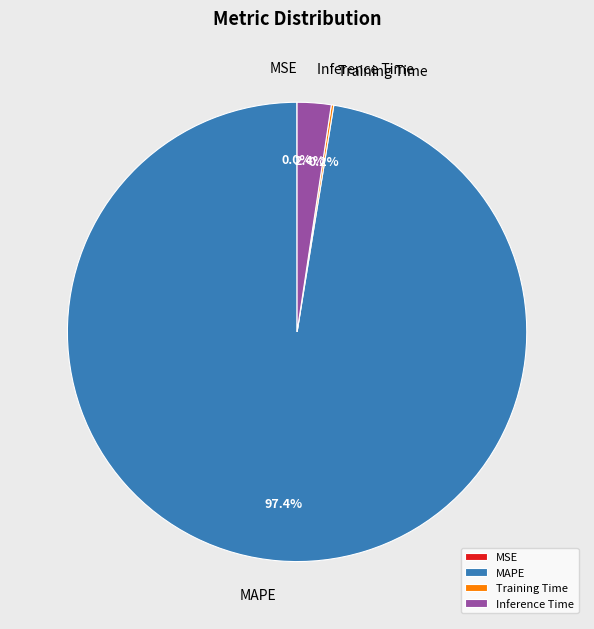

To the nearest percent, what portion does Inference Time represent?

2%